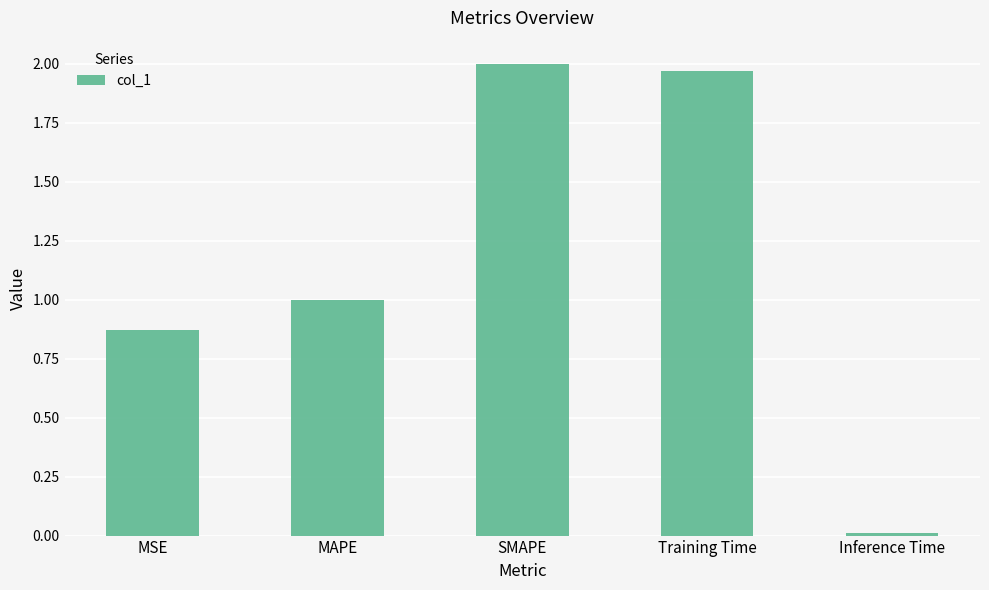

Is it true that the value at SMAPE is 0.6?

False